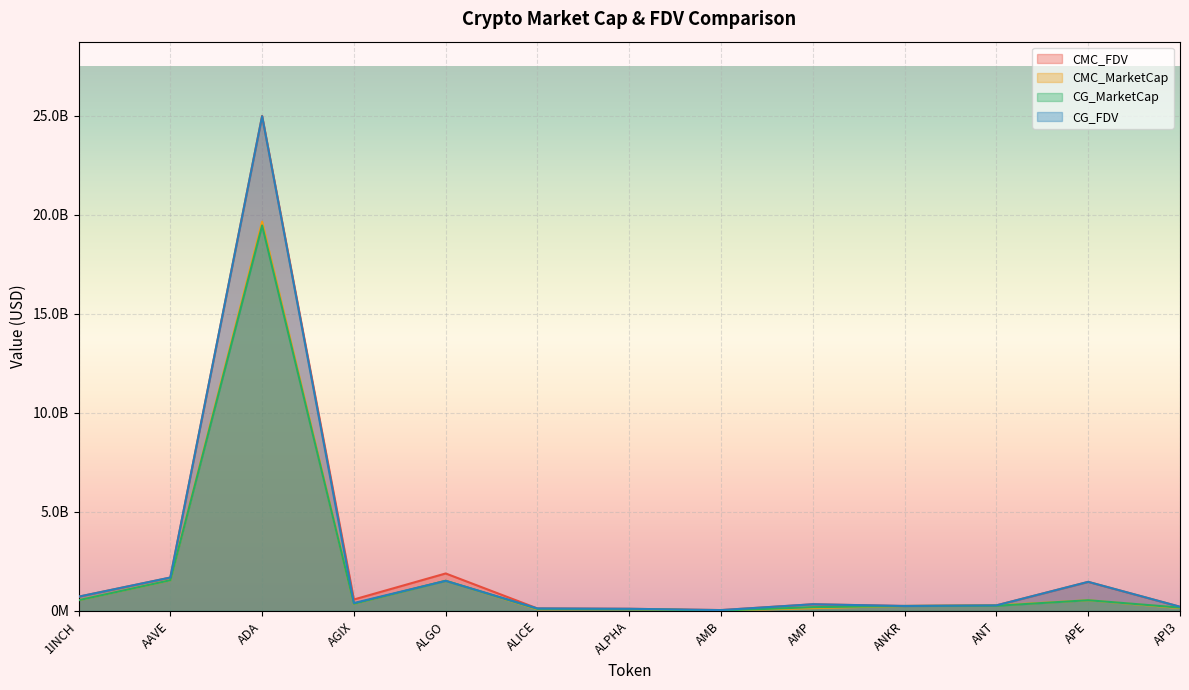

Where do CMC_FDV and CG_FDV first cross each other?

AAVE and ADA